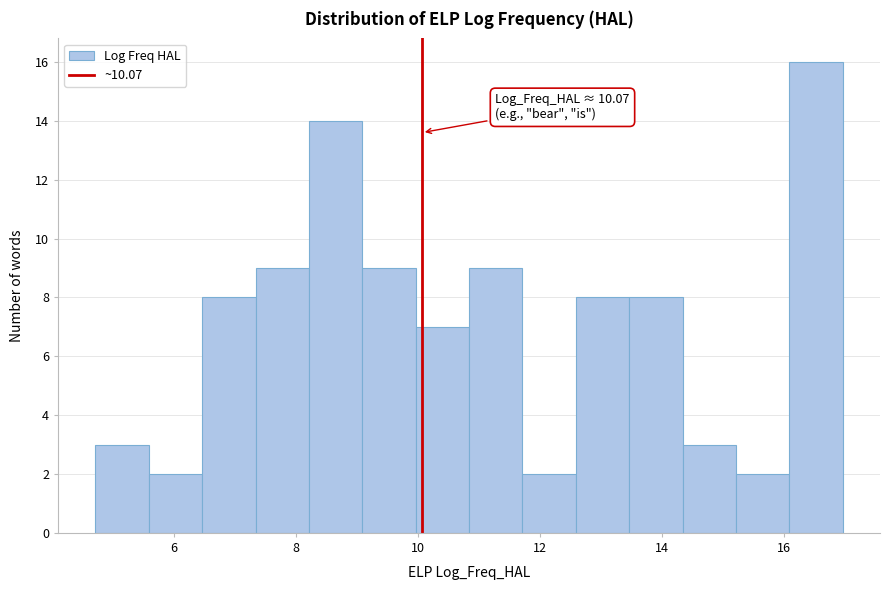

Which range on the x-axis has the tallest bar?

16.0 to 17.0